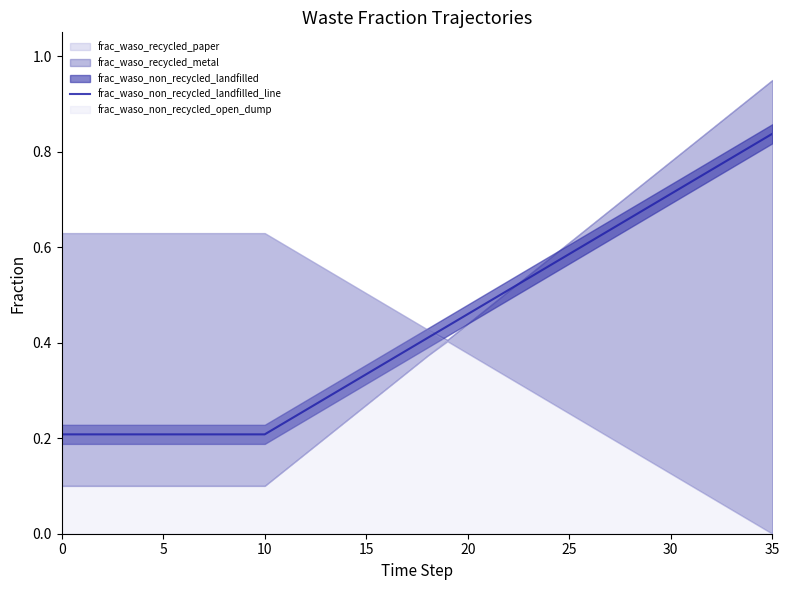

At which label does frac_waso_non_recycled_landfilled_line reach its peak?

35